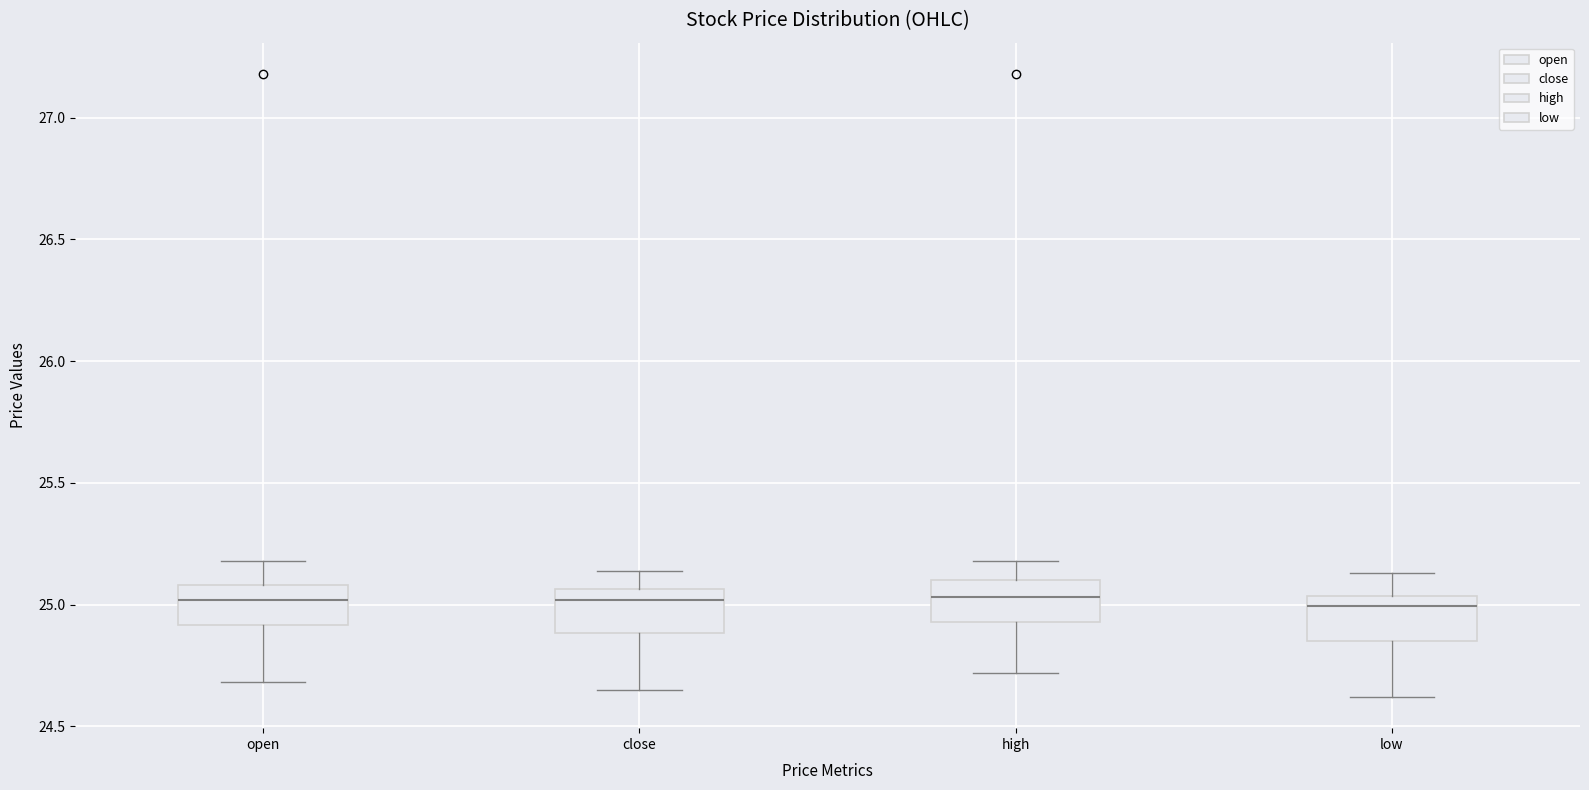

Reading left to right, transcribe this box plot: for each box, give where its median line is, the range the box spans, and where its two whiskers end, as read against the y-axis. The values are not printed on the chart, so give them approximately, as read against the axis.

open: median 25.00, box 24.90 to 25.10, whiskers 24.70 to 25.20
close: median 25.00, box 24.90 to 25.05, whiskers 24.65 to 25.15
high: median 25.05, box 24.95 to 25.10, whiskers 24.70 to 25.20
low: median 25.00, box 24.85 to 25.05, whiskers 24.60 to 25.15